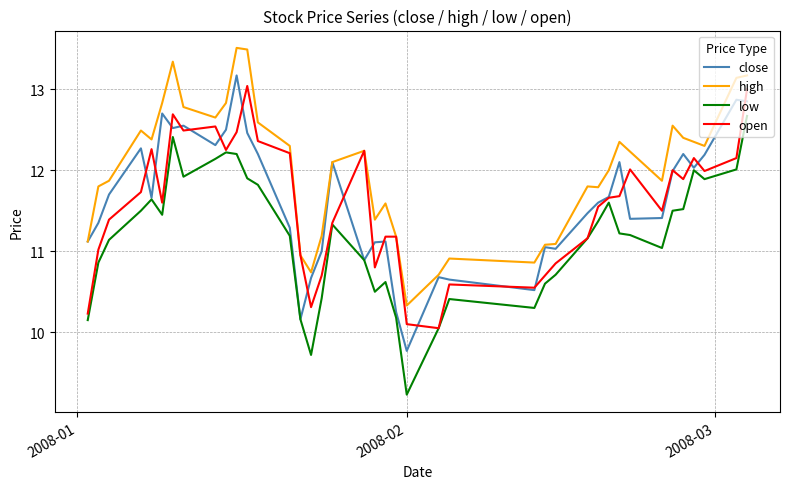

Does the chart have visible grid lines?

Yes